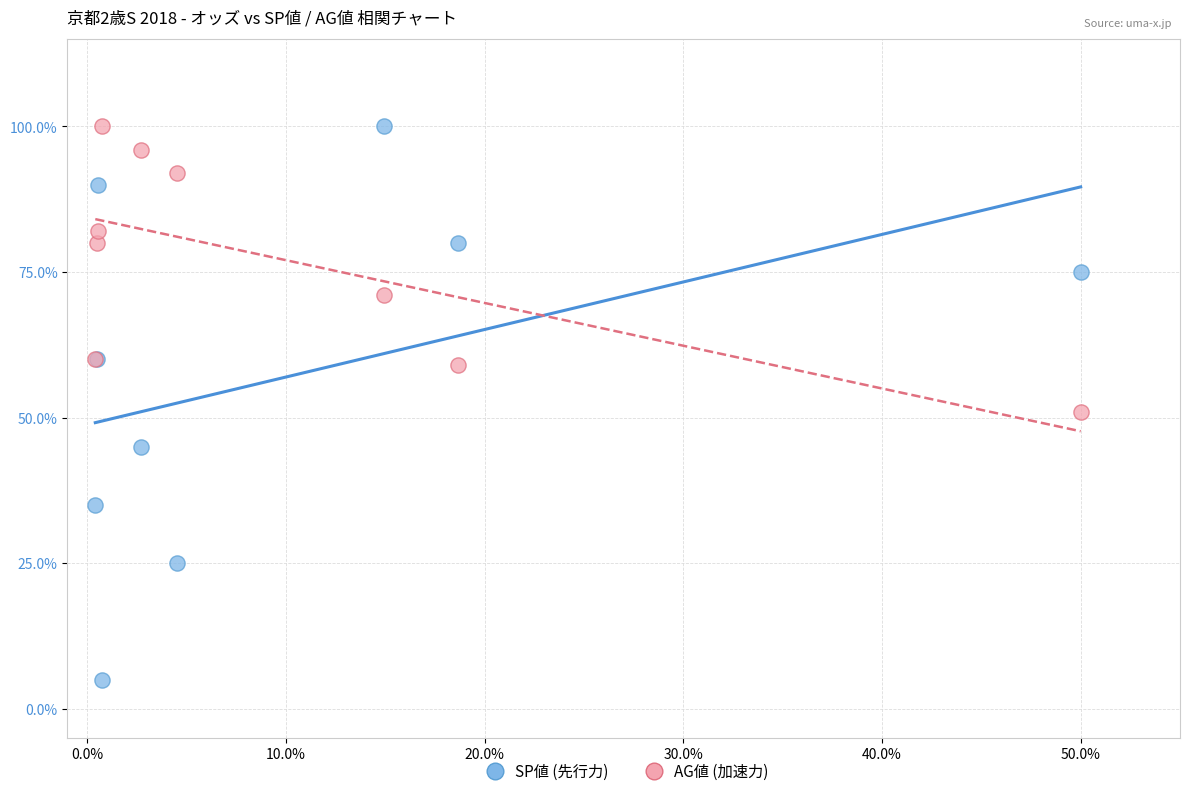

Which series contains the lowest Y value?

SP値 (先行力)